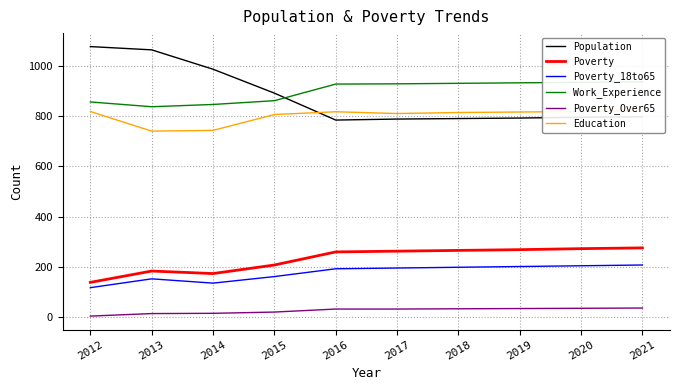

How many values in the Education series exceed 816?

4